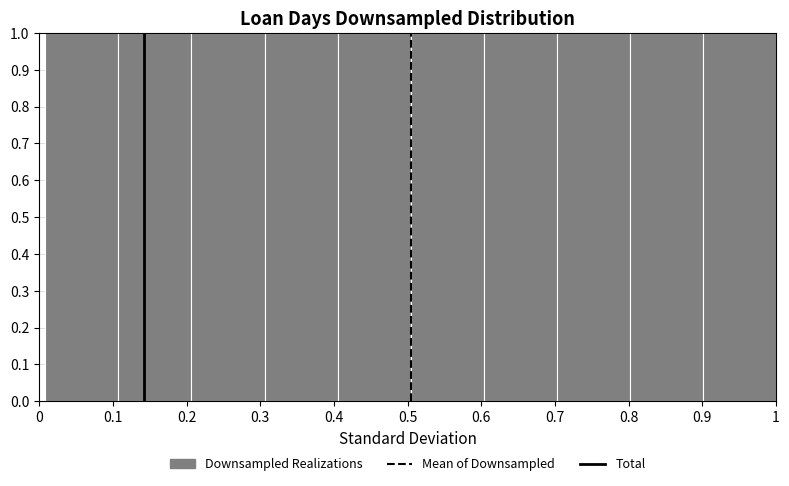

Reading left to right, transcribe this chart: for each bar, give the range it covers on the x-axis and its height. Neither the bar edges nor the heights are printed on the chart, so give them approximately, as read against the axes.

0.01 to 0.11: 1
0.11 to 0.21: 1
0.21 to 0.31: 1
0.31 to 0.41: 1
0.41 to 0.50: 1
0.50 to 0.60: 1
0.60 to 0.70: 1
0.70 to 0.80: 1
0.80 to 0.90: 1
0.90 to 1.00: 1